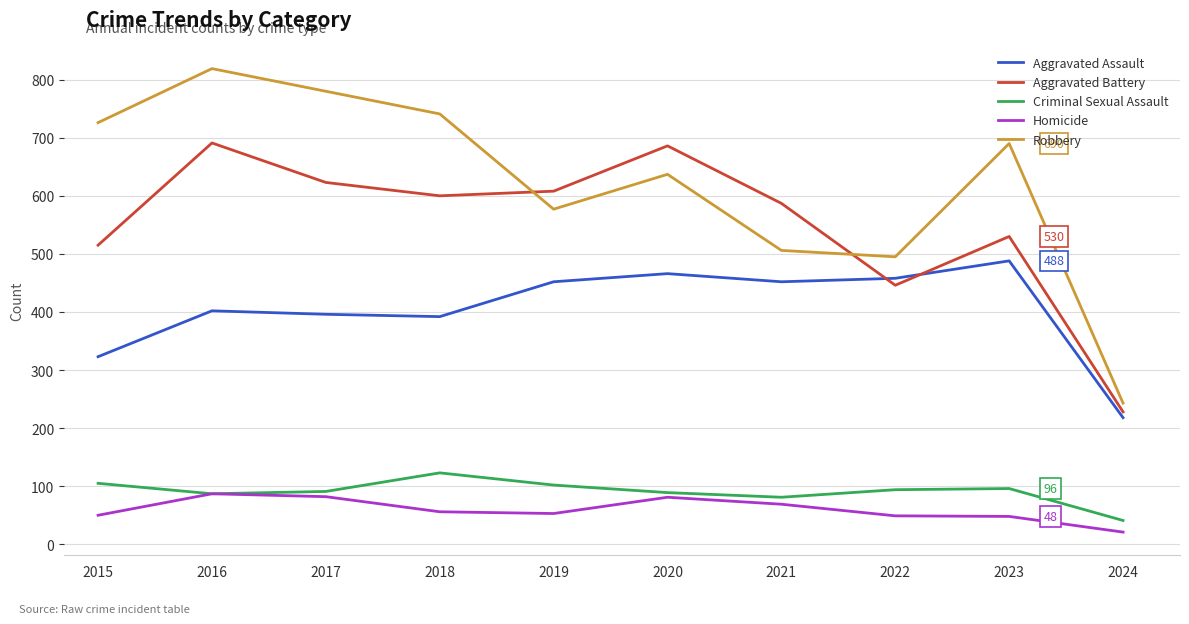

How many values in the Robbery series are below 690?

5